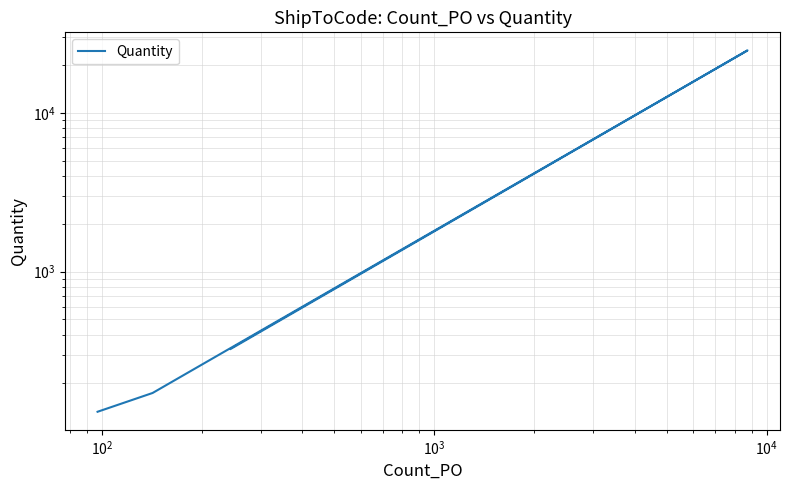

Is it true that the value at $\mathdefault{10^{1}}$ is 99?

False